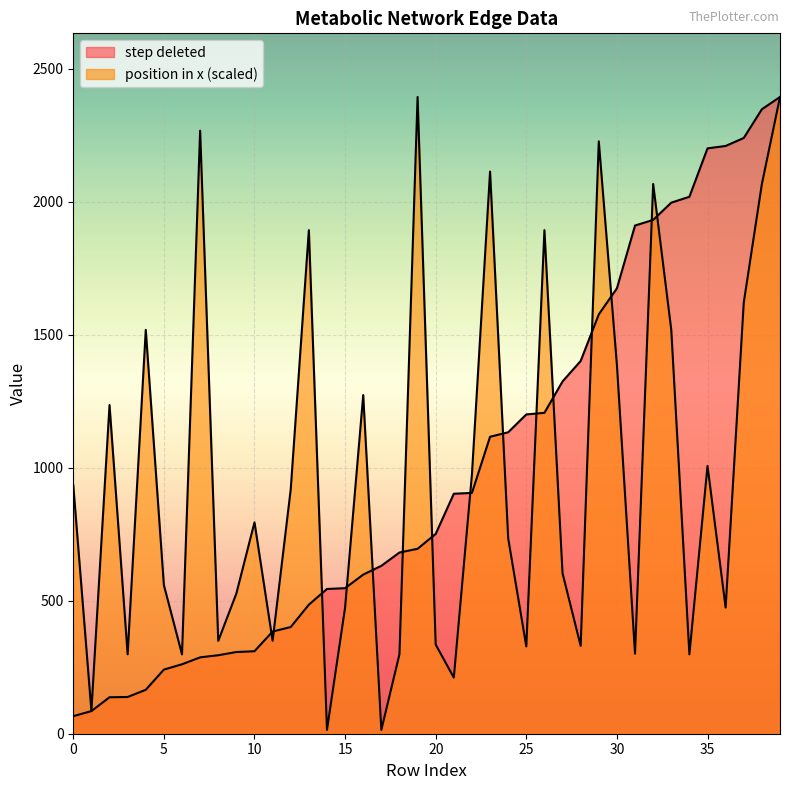

Read the step deleted value at 37.

2239.0